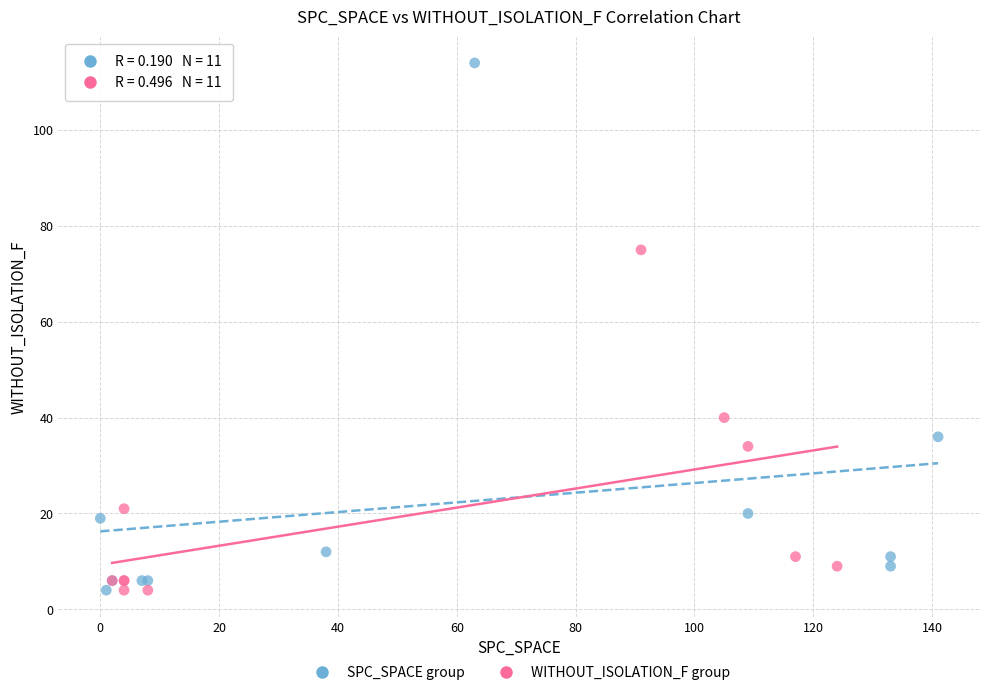

Which series reaches the maximum Y coordinate?

SPC_SPACE group